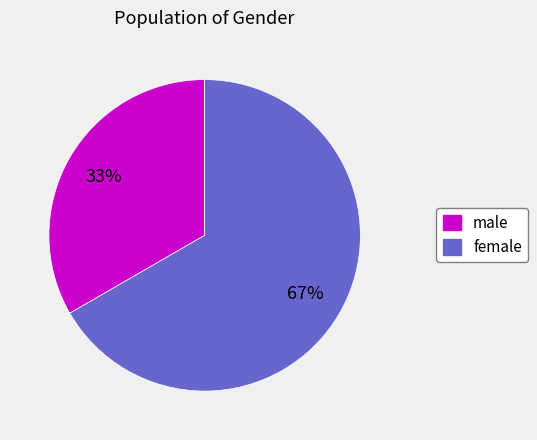

To the nearest percent, what is the average slice percentage?

50%